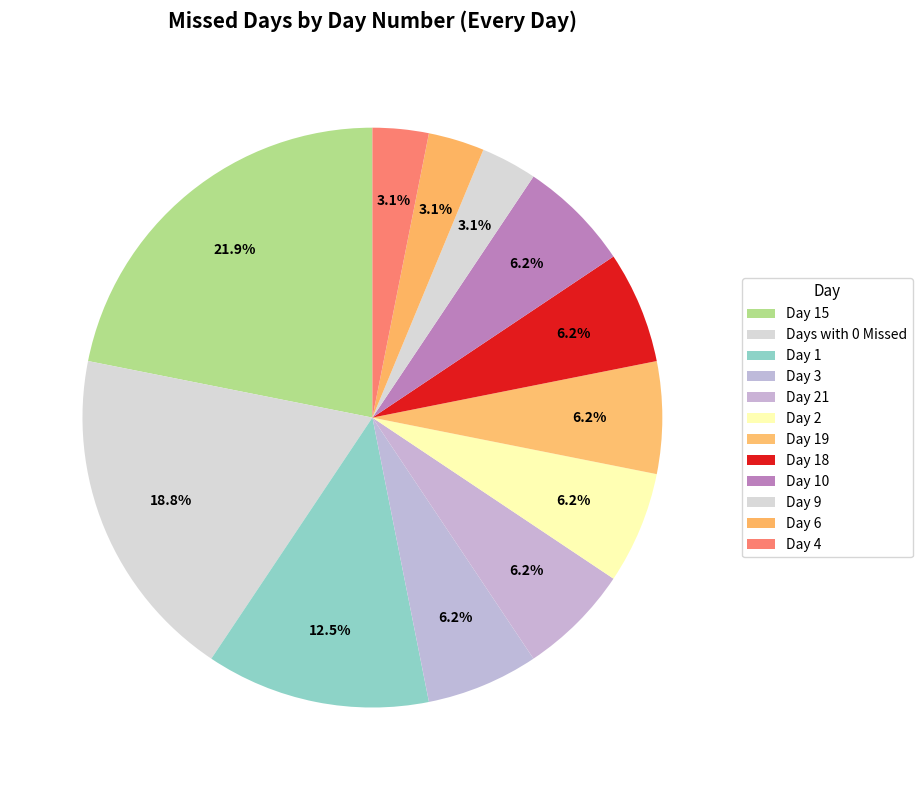

How many slices are in this pie chart?

12